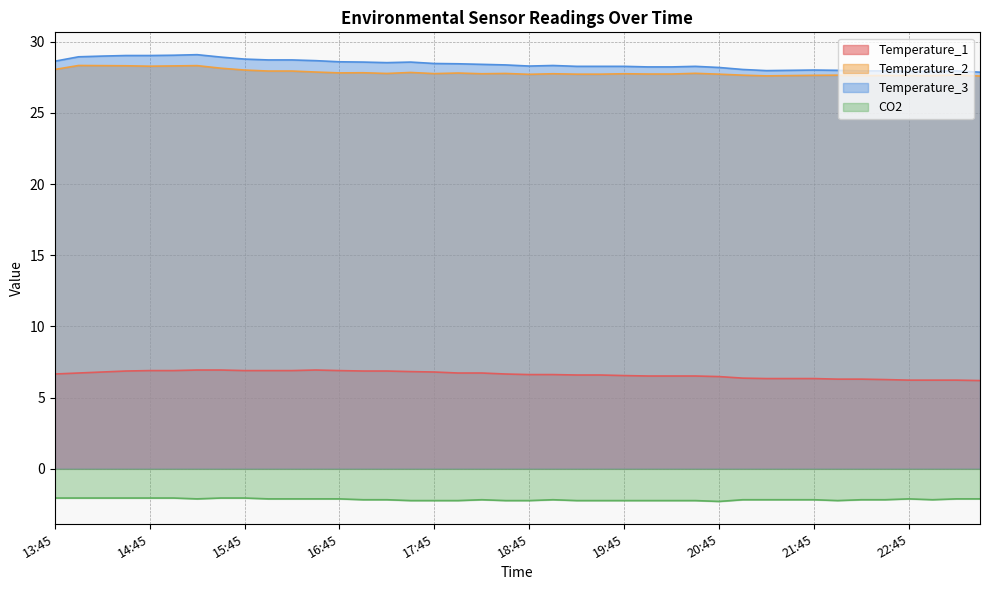

In Temperature_2, how many points are higher than both neighbors (excluding endpoints)?

12